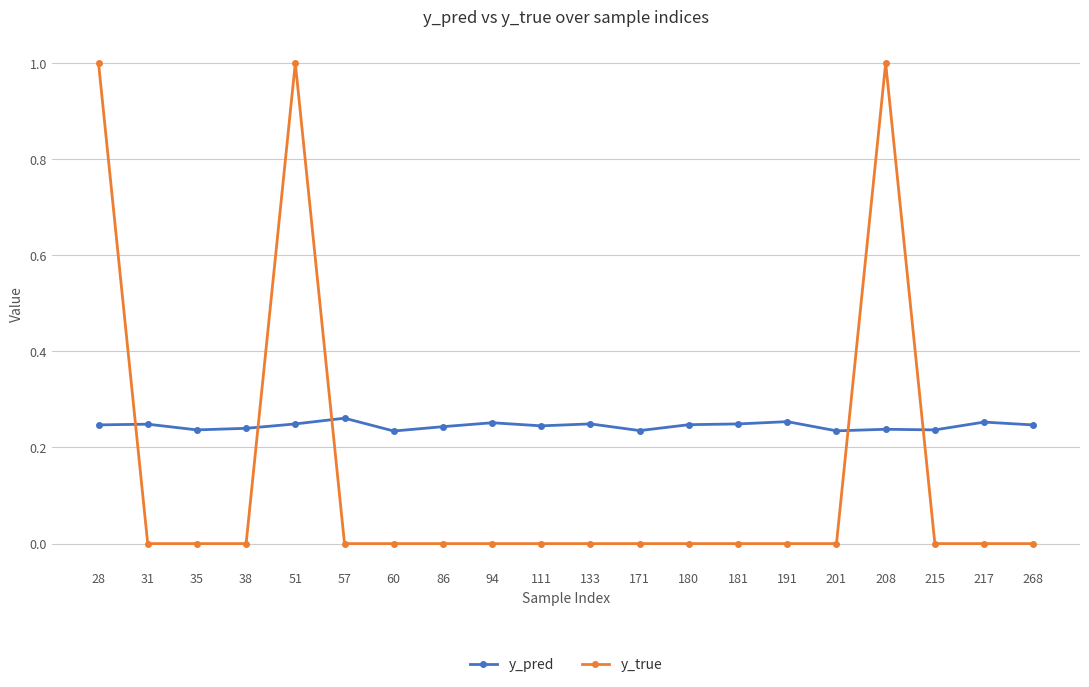

True or false: y_true has more than 1 interior local peaks.

True